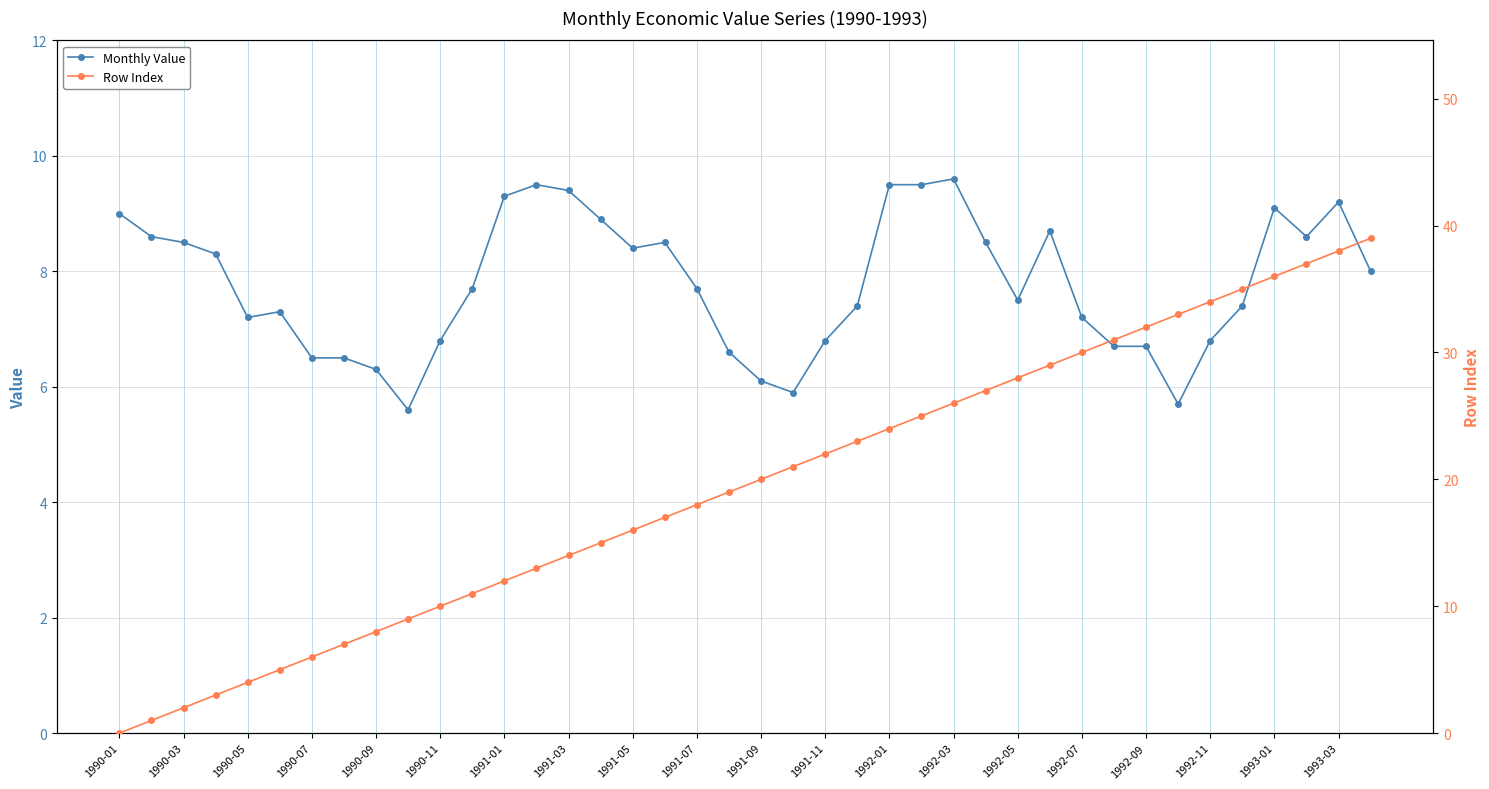

At which label does Monthly Value first exceed 7?

1990-01